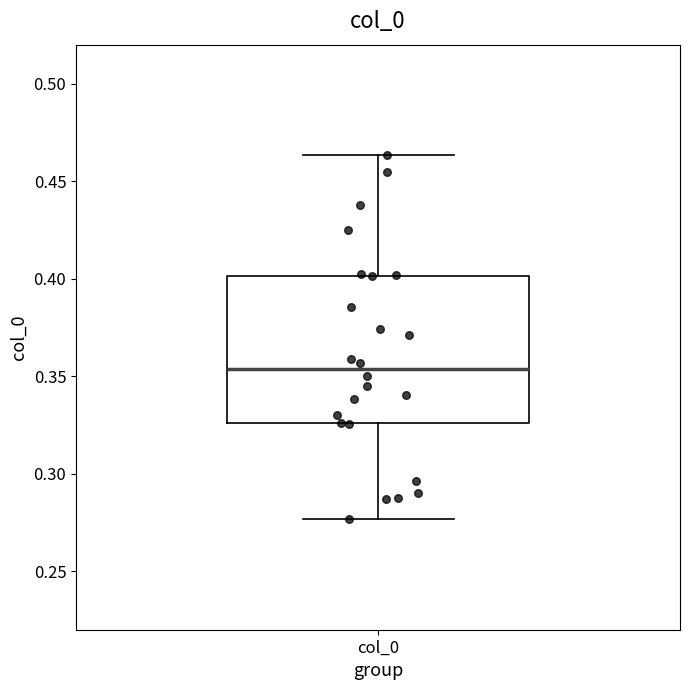

Transcribe this box plot: give where the median line is, the range the box spans, and where the two whiskers end, as read against the y-axis. The values are not printed on the chart, so give them approximately, as read against the axis.

median 0.355, box 0.325 to 0.400, whiskers 0.275 to 0.465